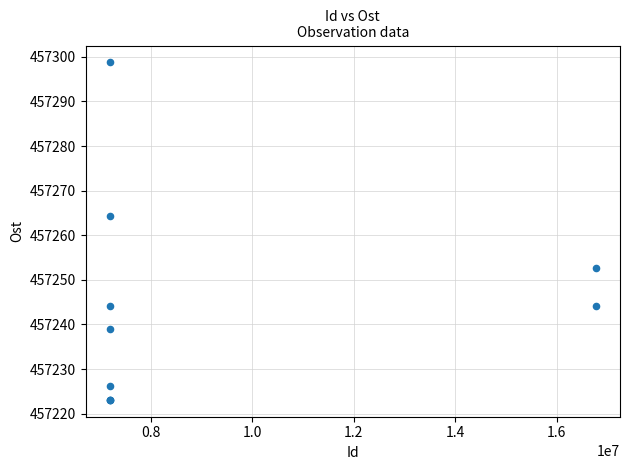

What Y value in the scatter plot is closest to 457260?

457264.3